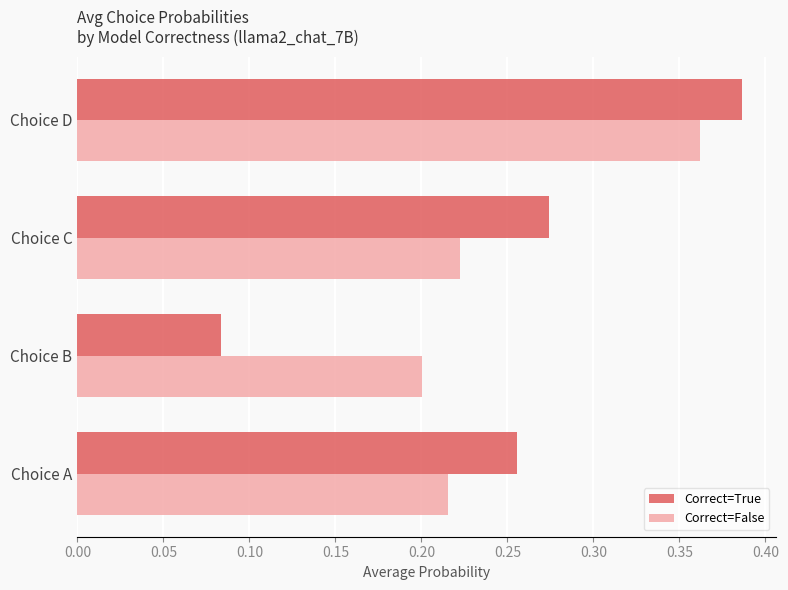

At how many categories does at least one series exceed 0?

4